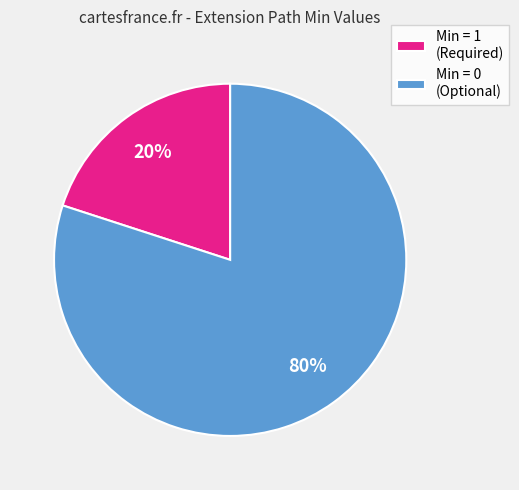

To the nearest percent, what percentage of the pie is Min = 0 (Optional)?

80%